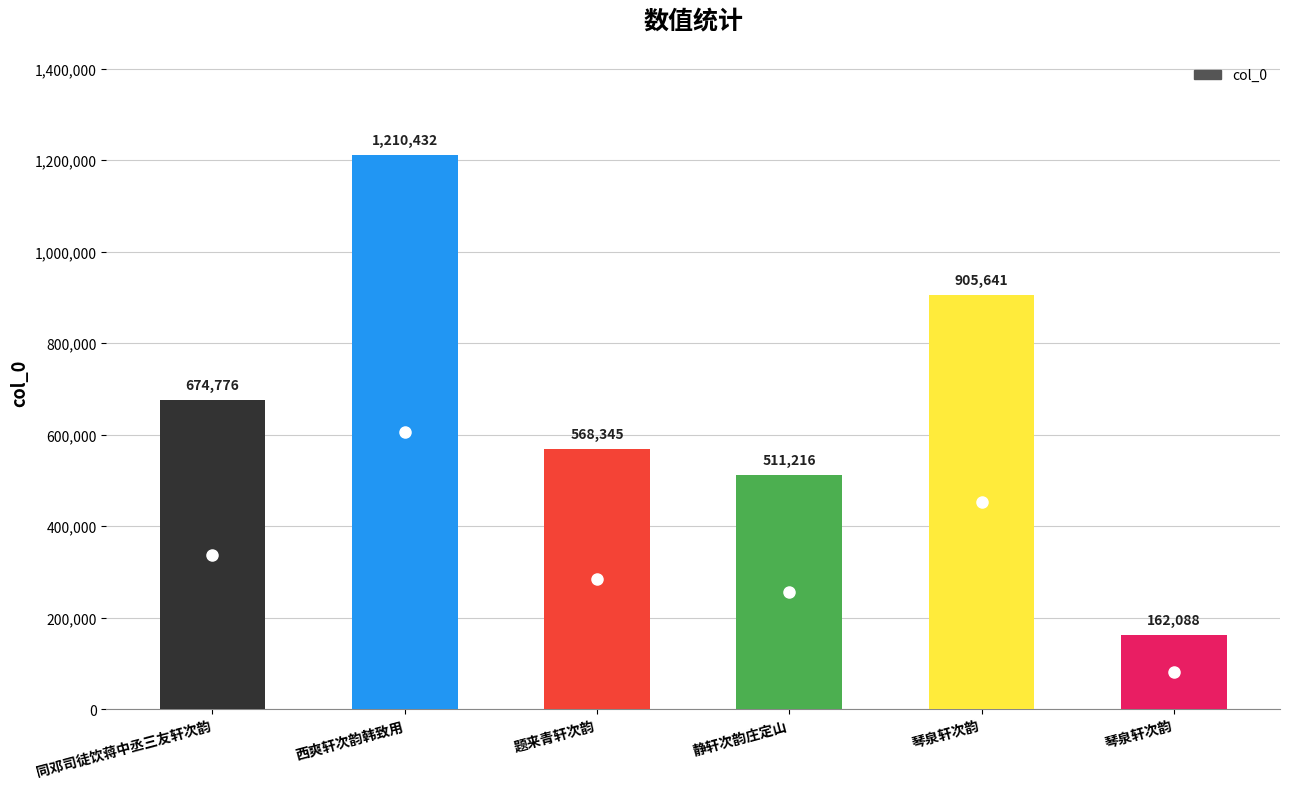

Approximately how many times larger is the value at 西爽轩次韵韩致用 compared to 静轩次韵庄定山?

2.4